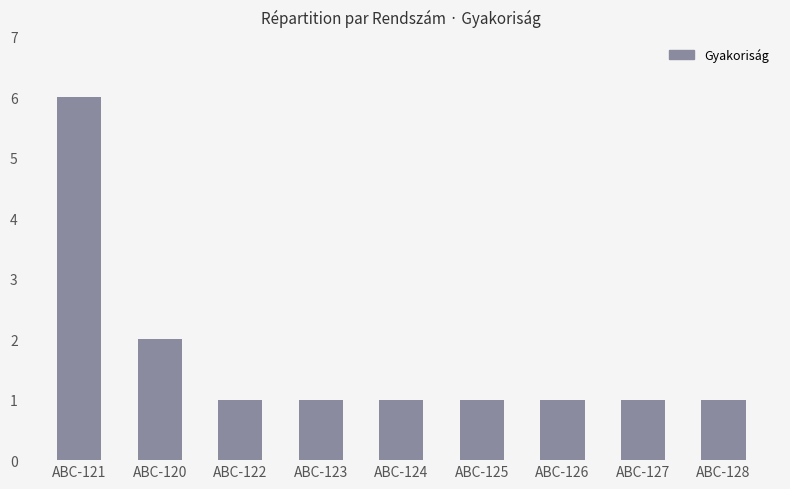

Where is the data nearest to the value 3?

ABC-120